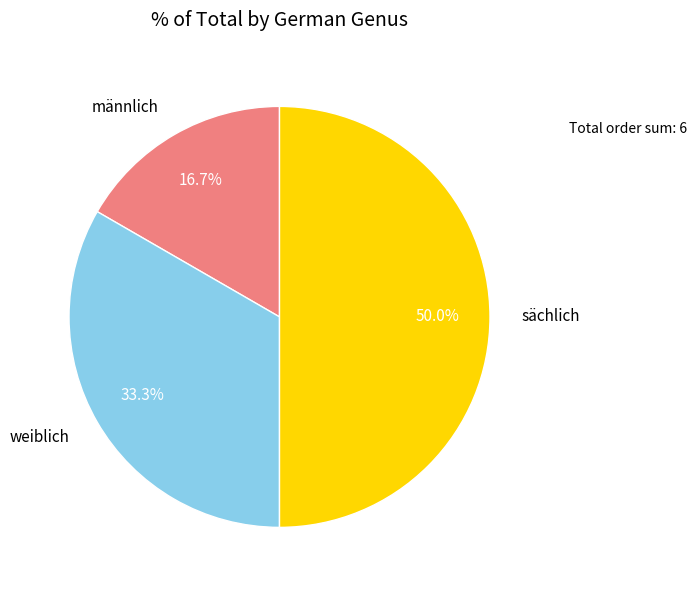

What is the smallest slice in the pie chart?

männlich